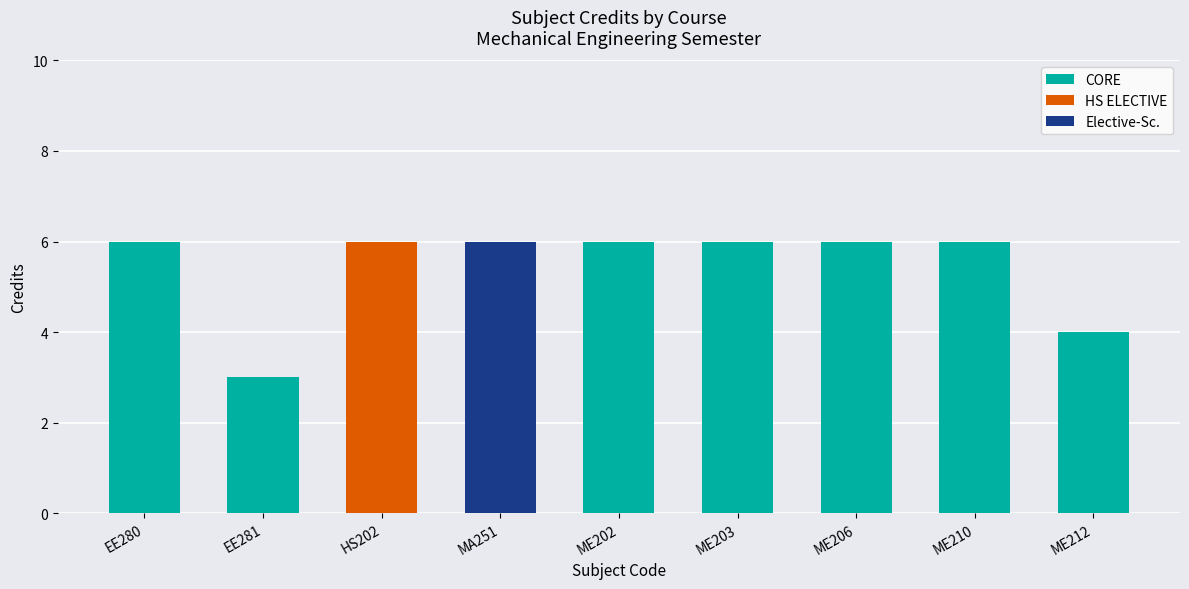

The value of CORE at HS202 is 0. True or false?

True